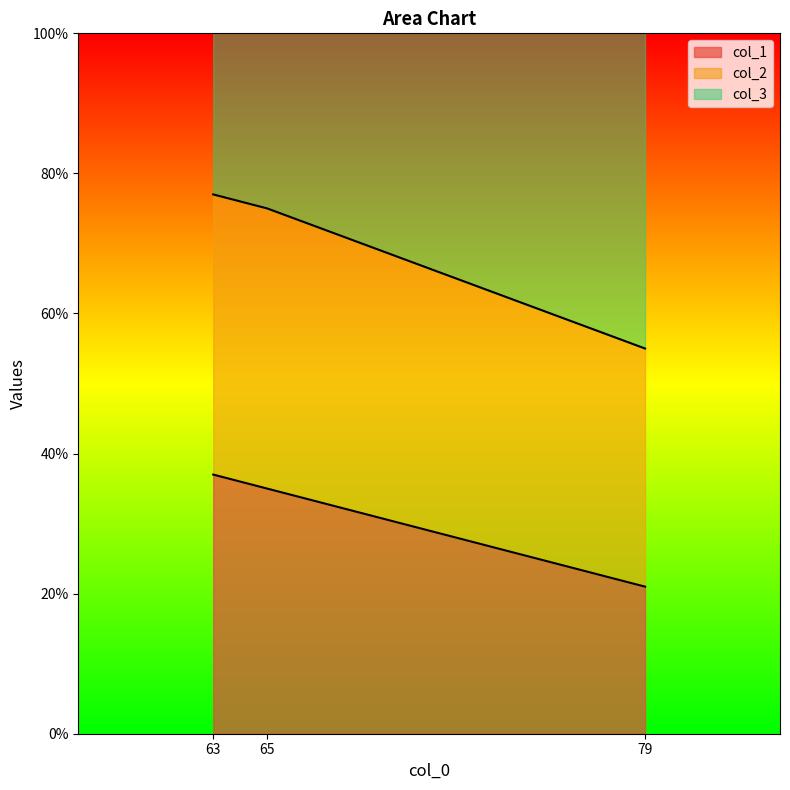

What is the lowest value of the col_1 series?

21